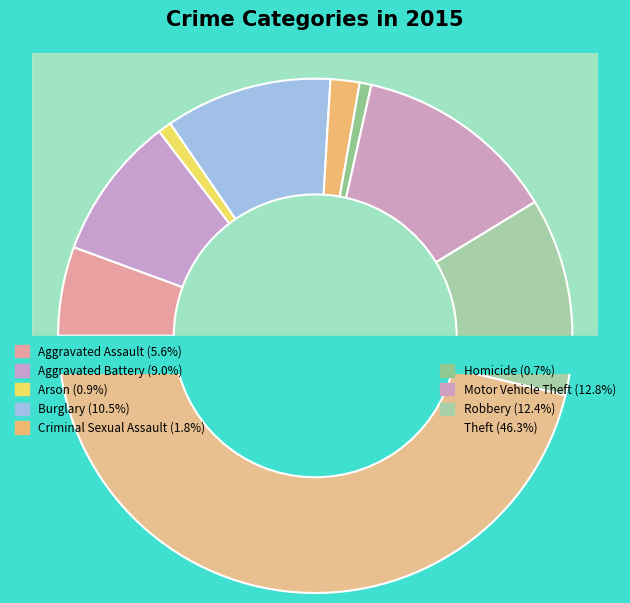

Rank the categories by value from lowest to highest.

Homicide, Arson, Criminal Sexual Assault, Aggravated Assault, Aggravated Battery, Burglary, Robbery, Motor Vehicle Theft, Theft